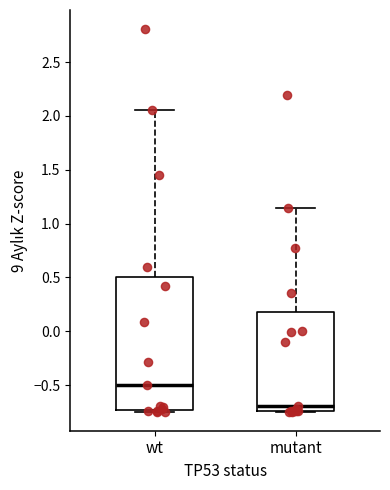

Which box's median line is the lowest?

mutant